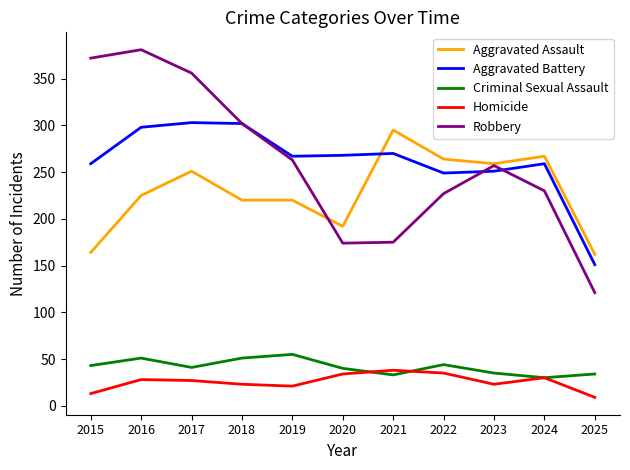

Count the number of categories in the chart.

11